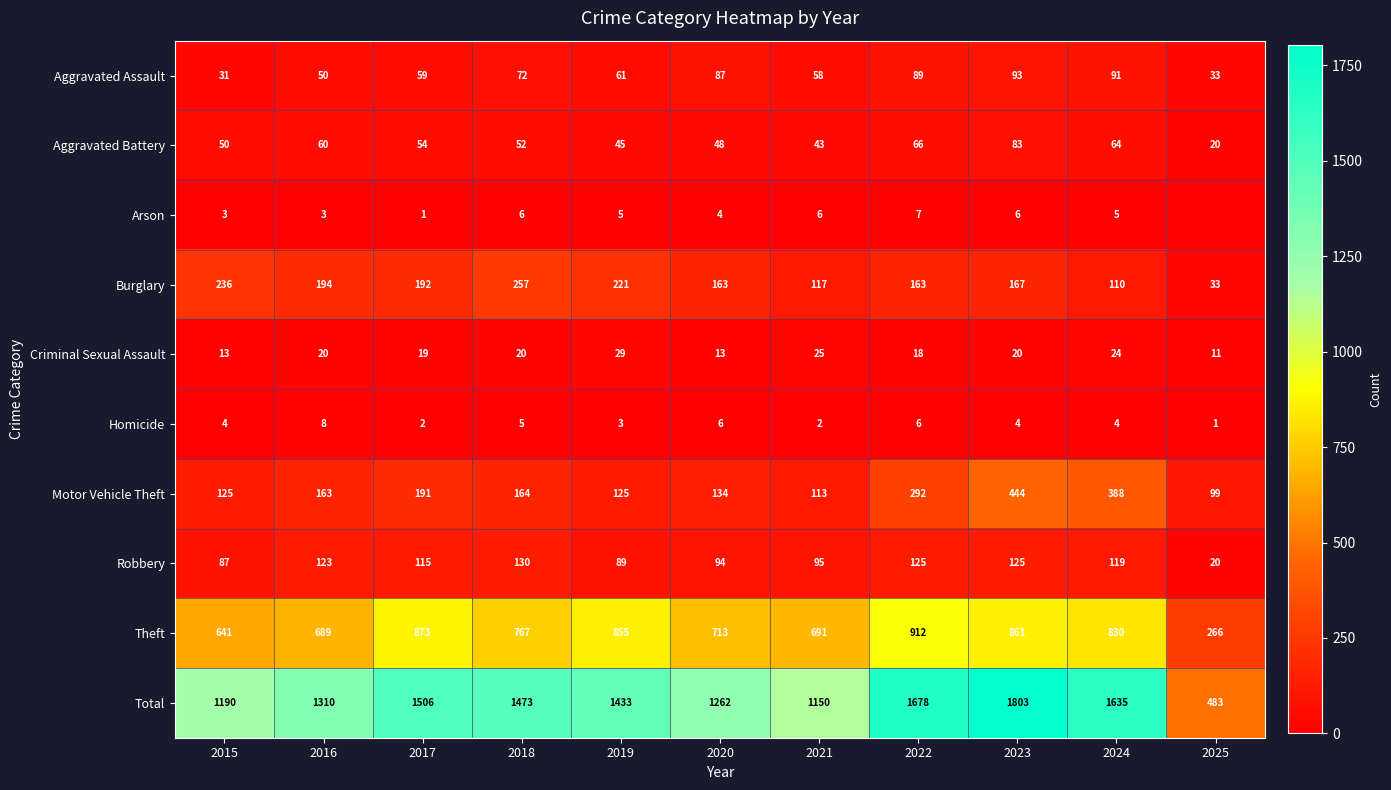

At how many categories does at least one series exceed 1641?

2